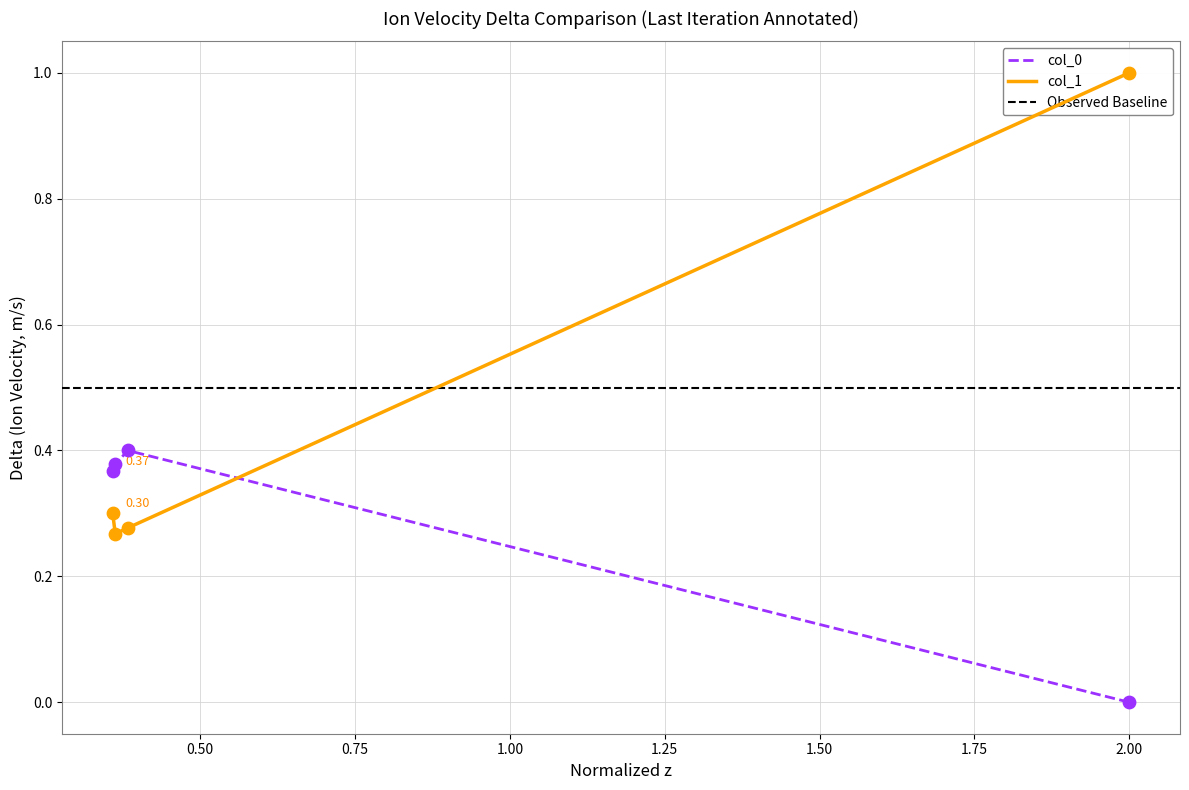

Which series reaches the maximum Y coordinate?

col_1